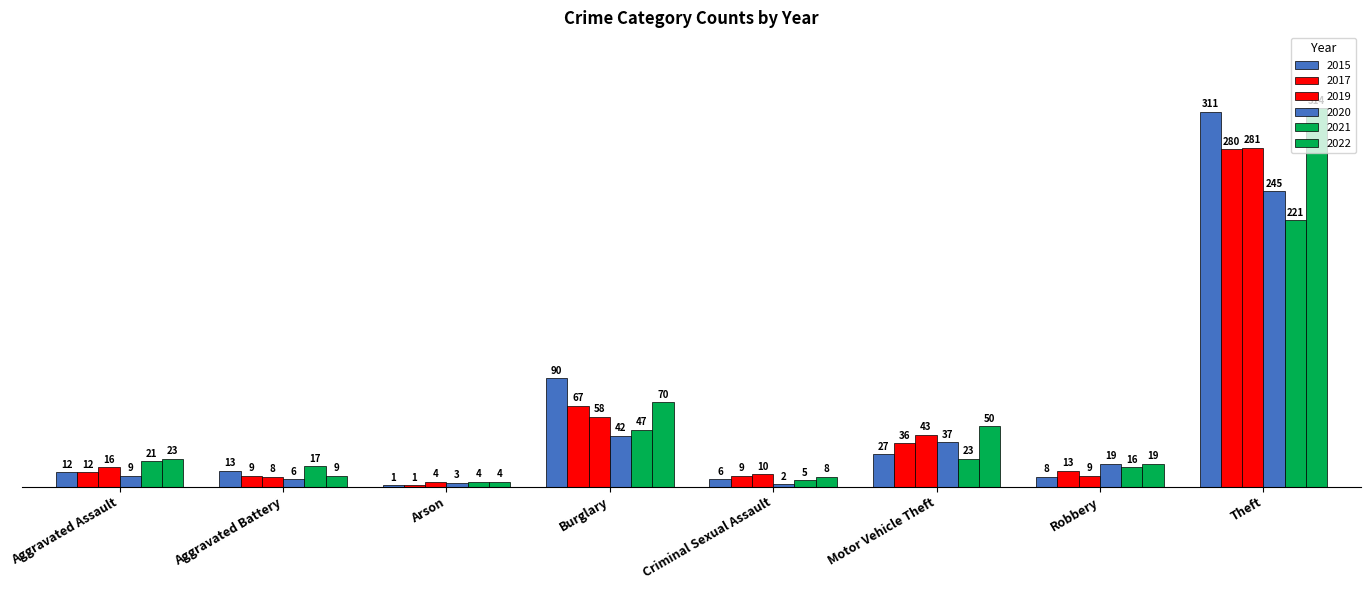

What value does the 2022 series have at Robbery, to the nearest 10?

20